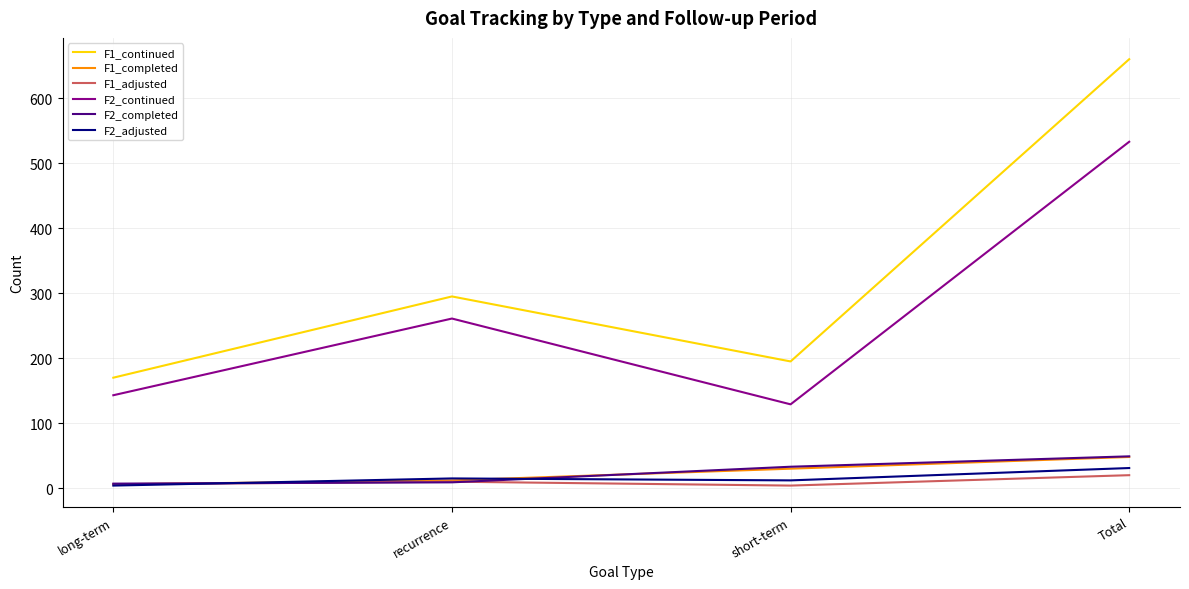

Between recurrence and short-term, which series saw the biggest shift?

F2_continued